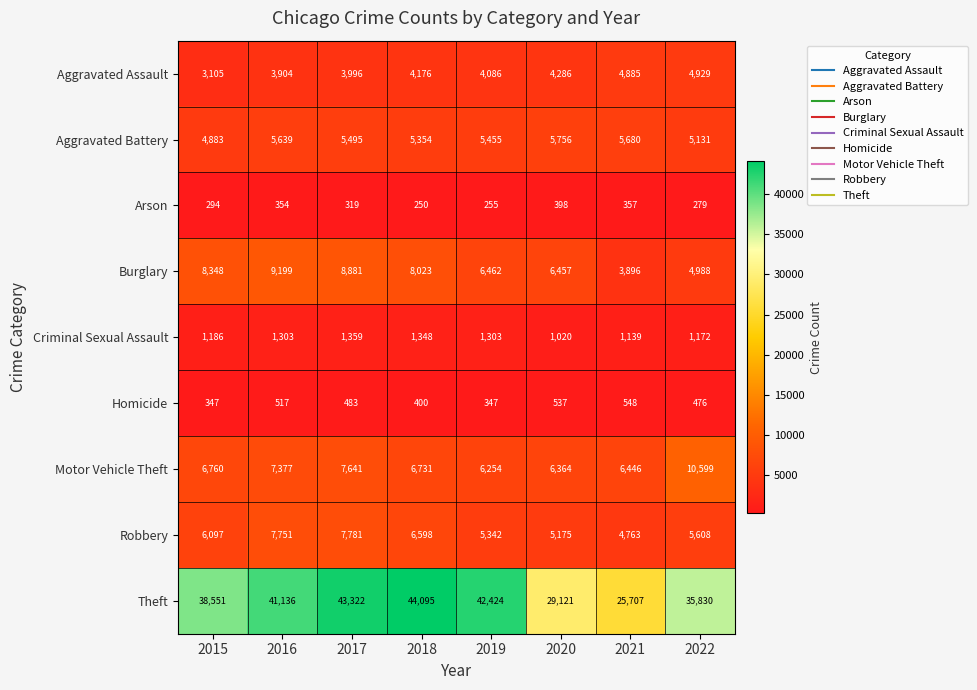

Where is Burglary nearest to the value 6547?

2019